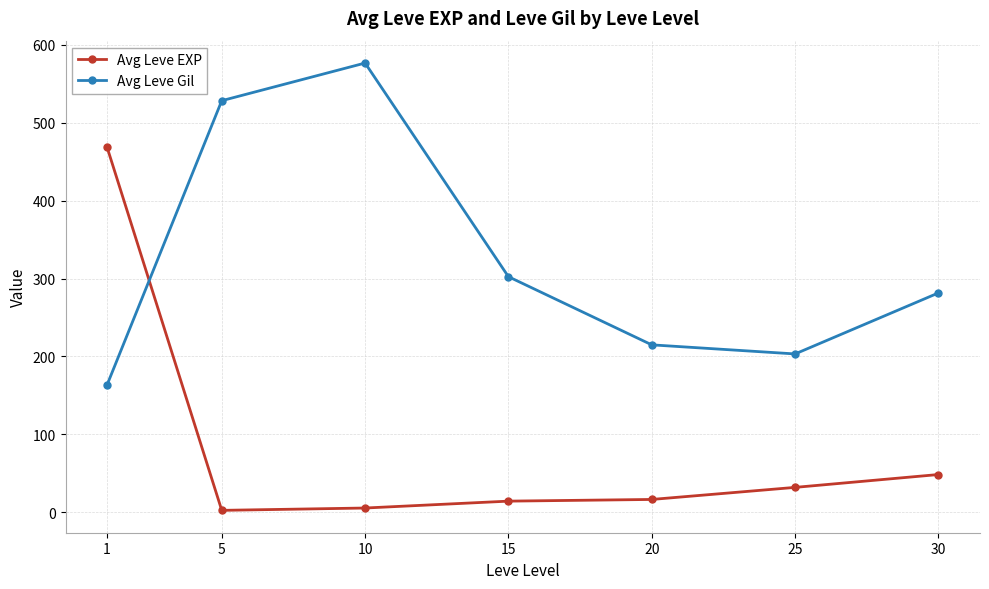

The Avg Leve Gil series shows 398.7 at 10. True or false?

False